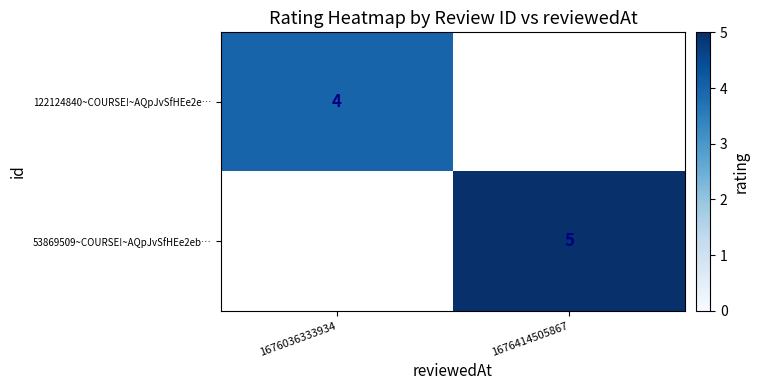

What is the greatest value displayed?

5.0